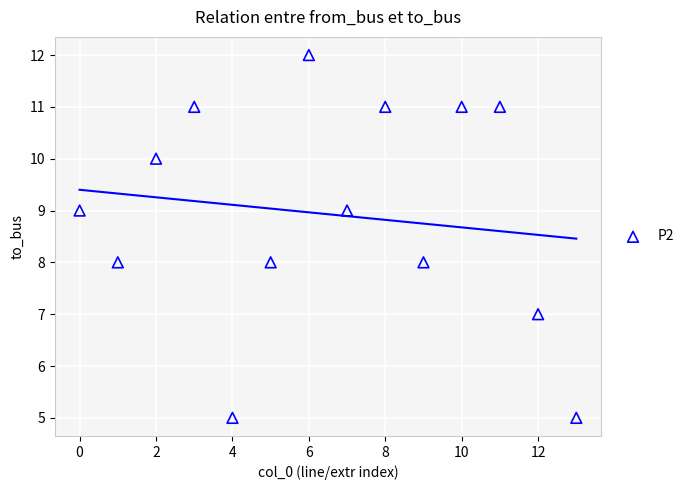

What is the range of Y values (max minus min)?

7